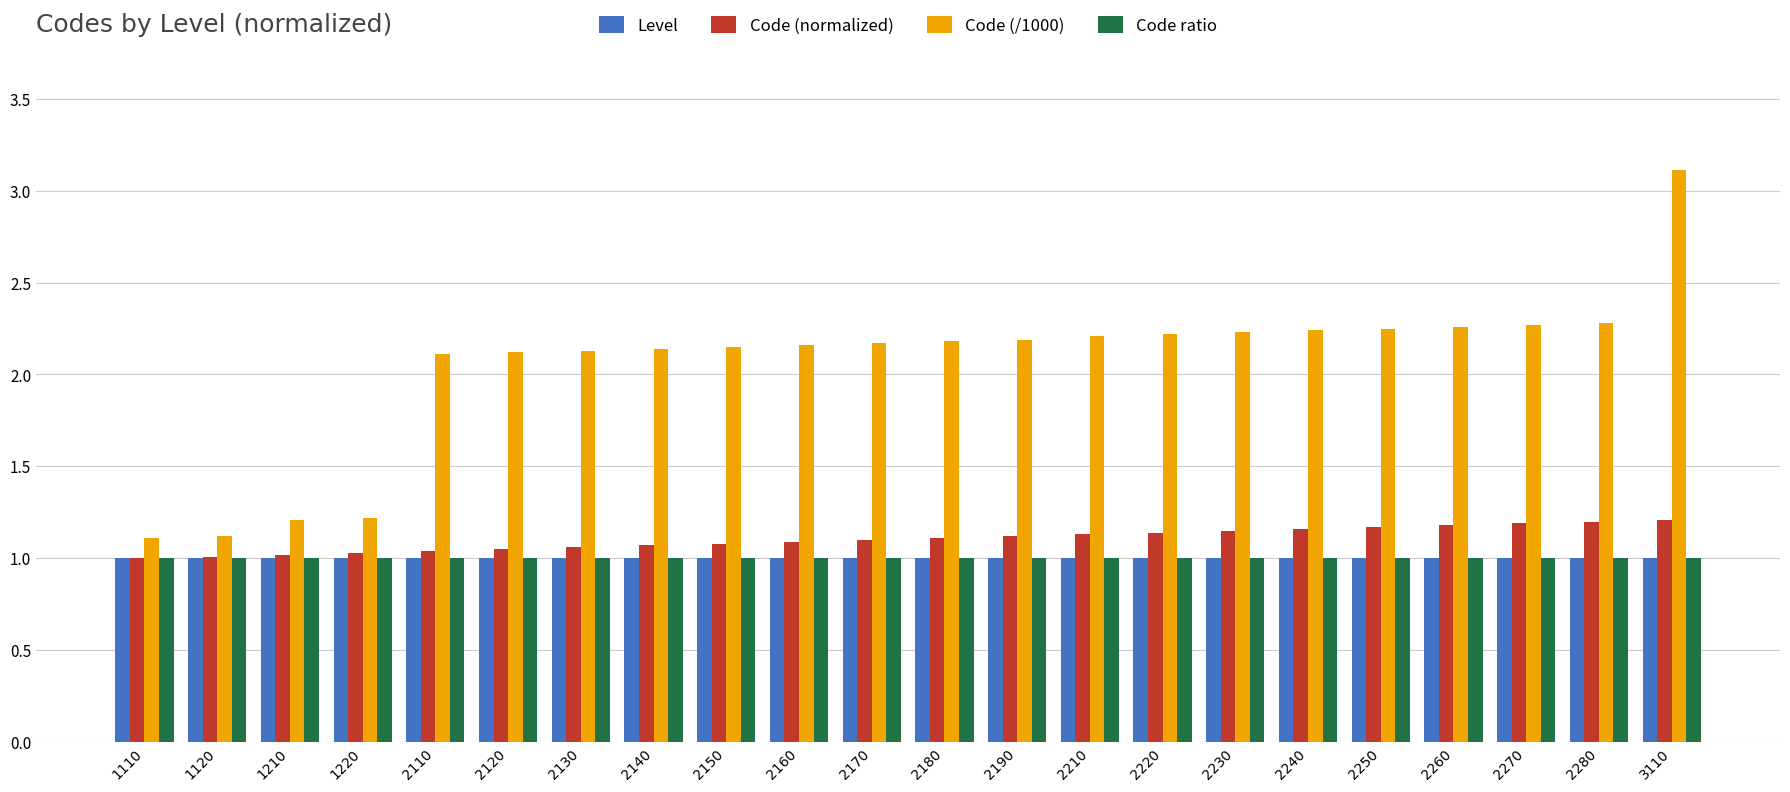

Which series changed the most between 1220 and 2230?

Code (/1000)